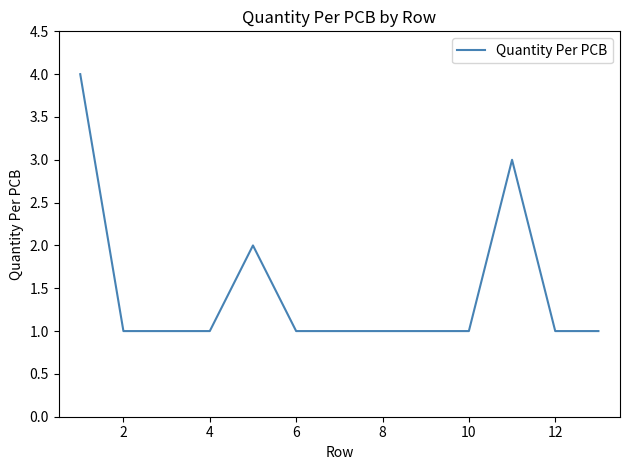

What is the difference between the maximum and minimum values?

3